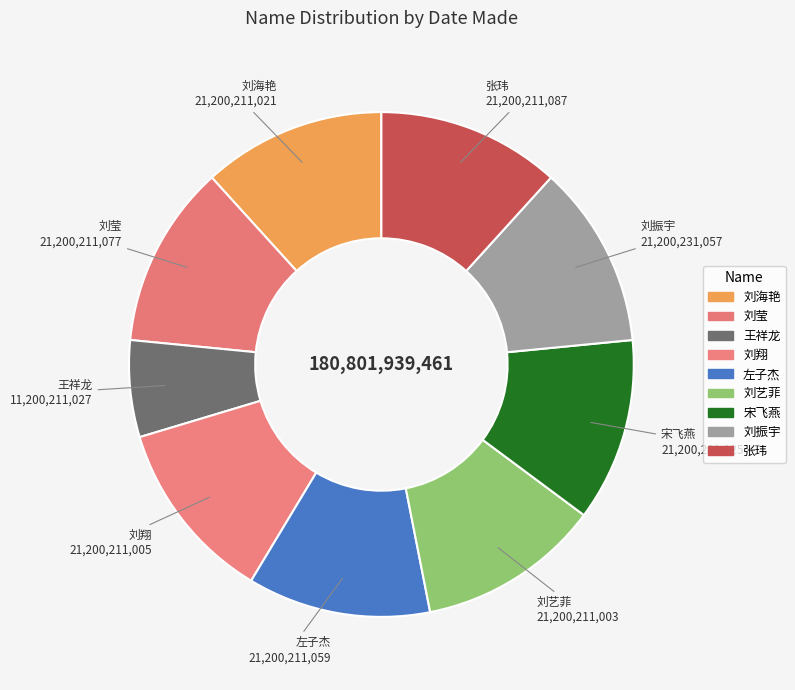

What is the change in value from 王祥龙 to 左子杰?

+10000000032